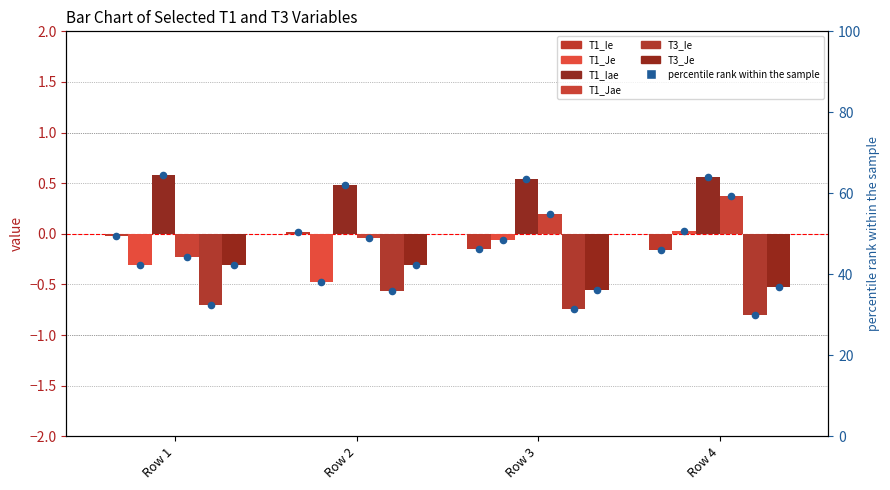

Which series has the largest total across all categories?

T1_Iae